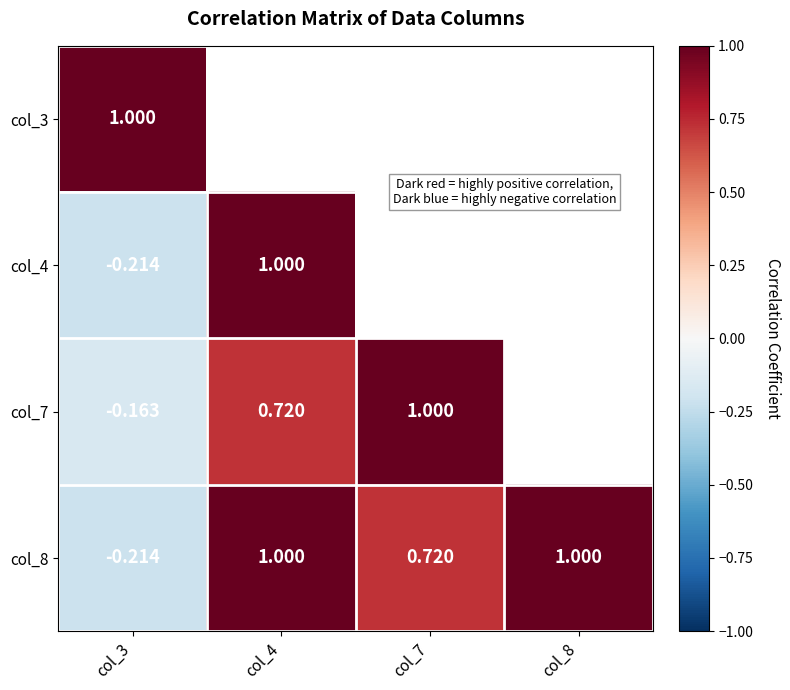

What is the total value across all series at col_3?

0.4